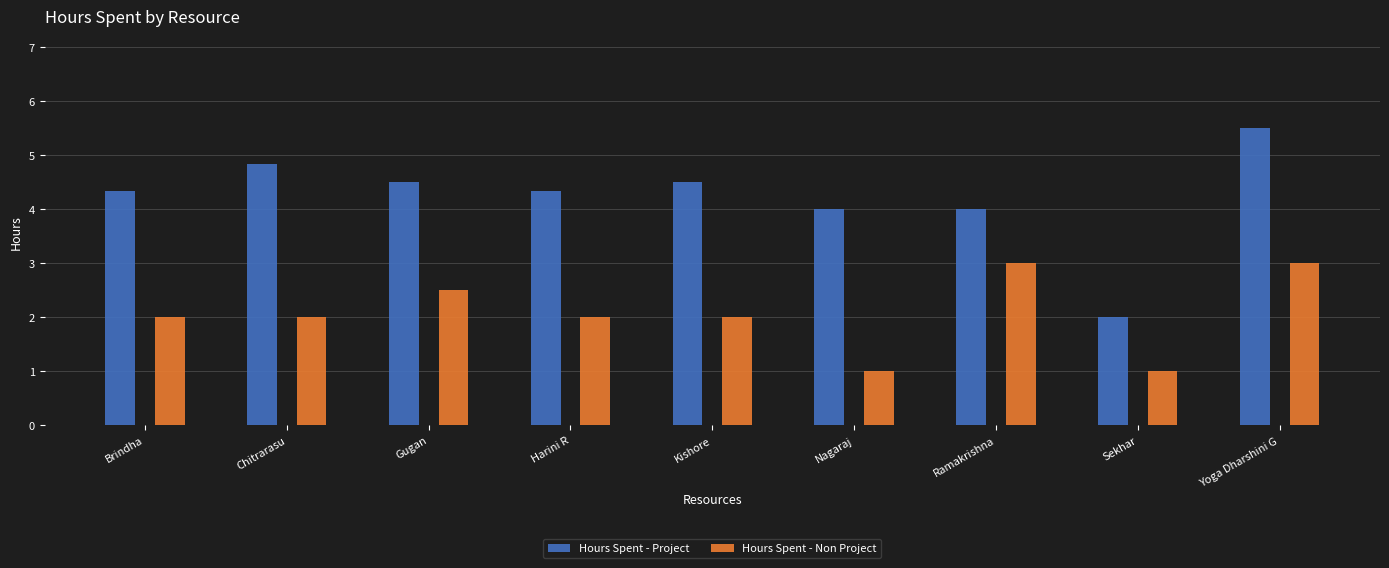

What are all the series names shown in the legend?

Hours Spent - Project, Hours Spent - Non Project